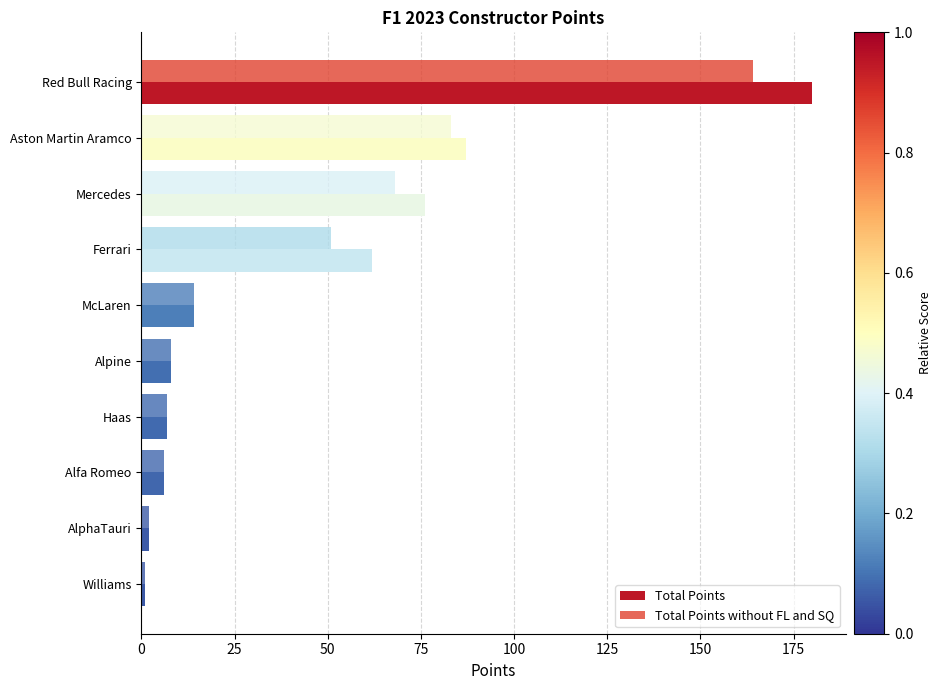

Which series has the largest range (max minus min)?

Total Points